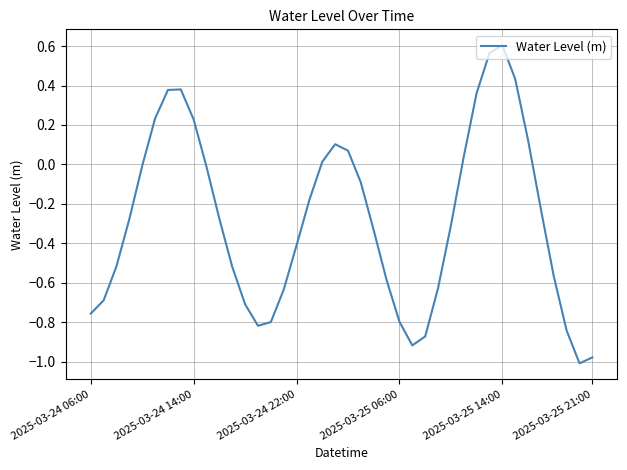

What is the difference between the maximum and minimum values?

1.6